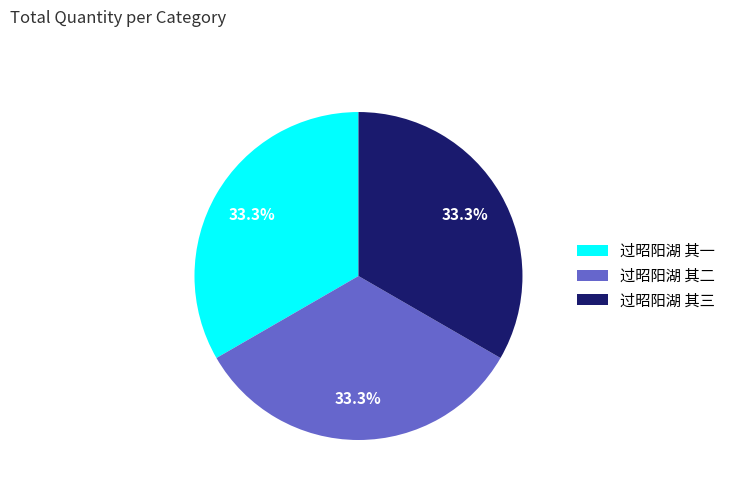

Does 过昭阳湖 其二 represent more than half of the total?

No